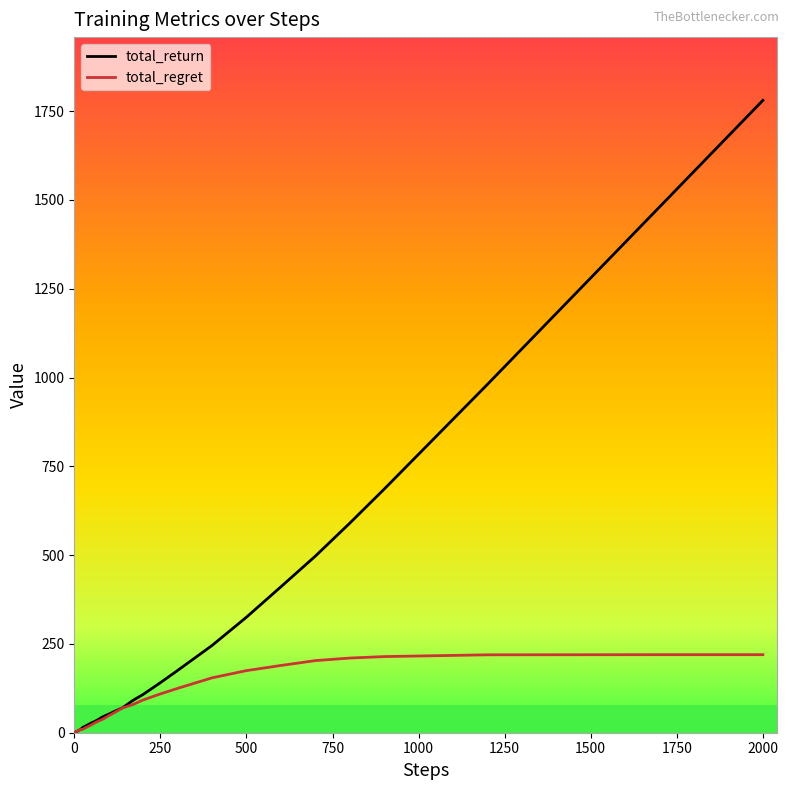

Rank the series by their maximum value, from highest to lowest.

total_return, total_regret